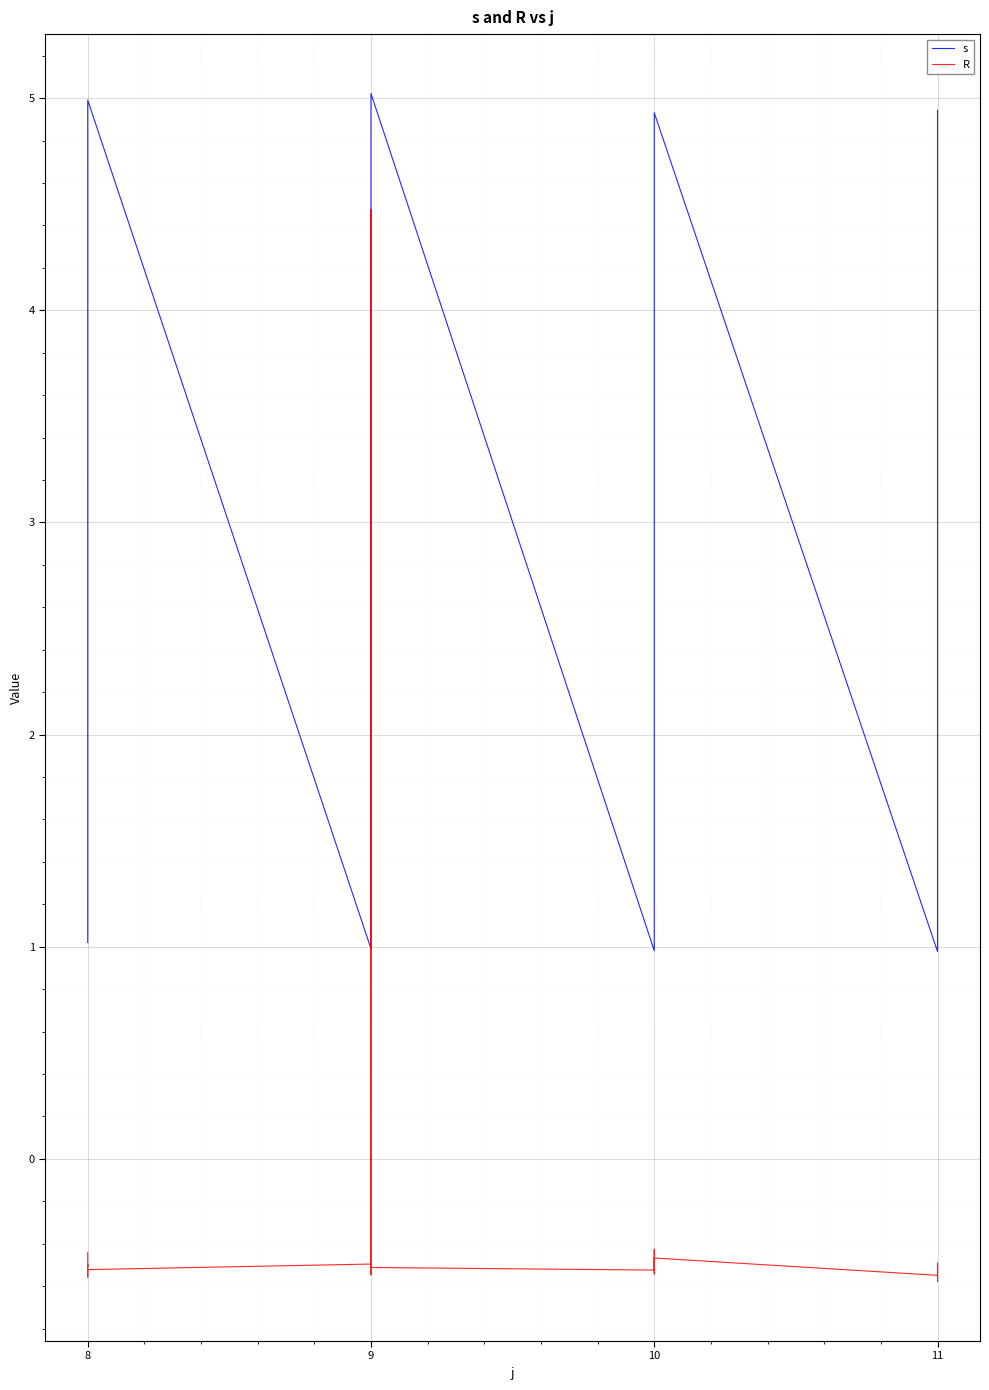

How many intersections are there between s and R?

2